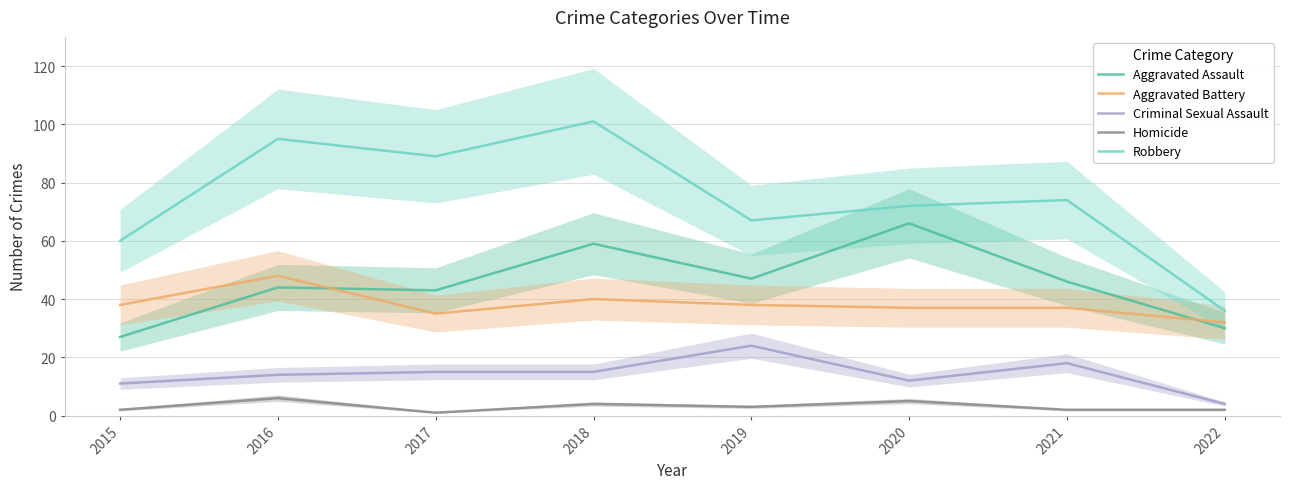

True or false: Homicide has more than 2 points higher than both neighbors.

True